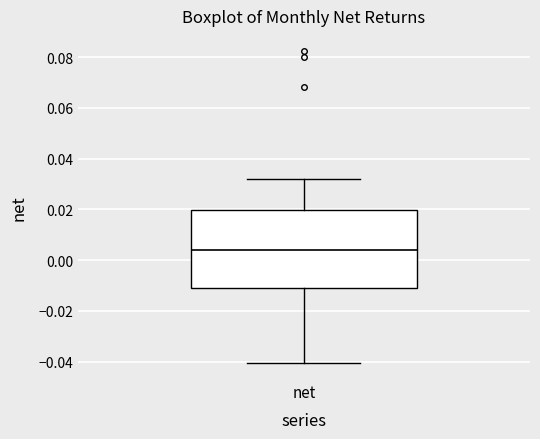

Where is the upper edge of the box for net on the y-axis? The values are not printed on the chart, so give them approximately, as read against the axis.

0.020